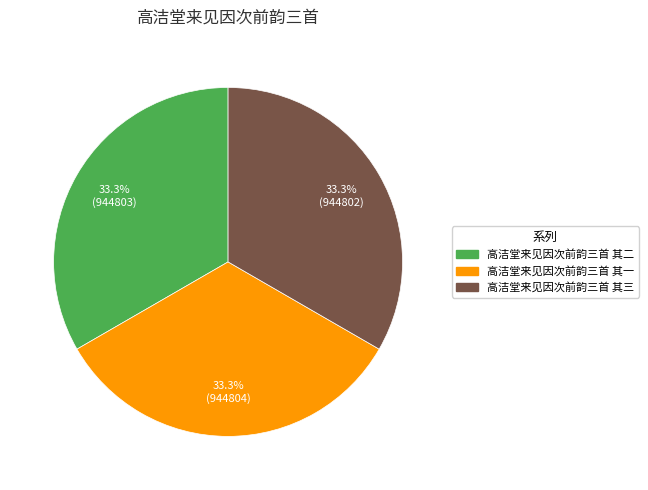

The 高洁堂来见因次前韵三首 其三 slice represents 41% of the pie. True or false?

False